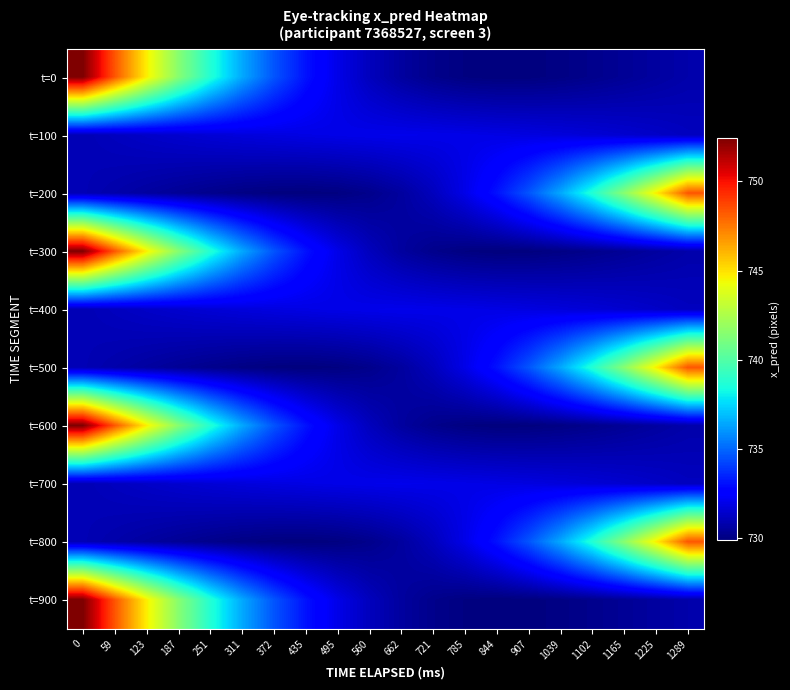

Between 1165 and 372, which is larger?

372